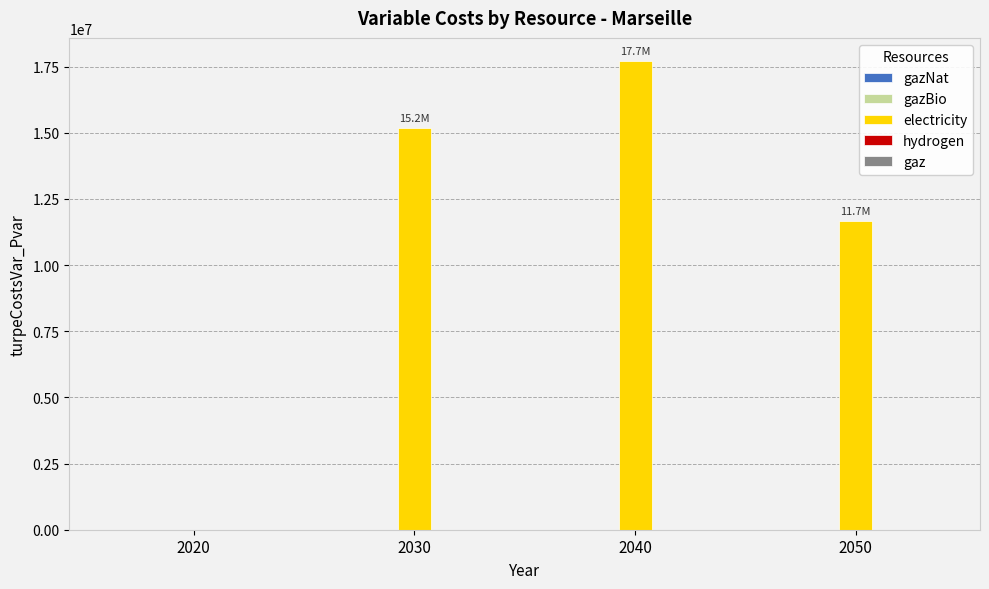

Reading left to right, extract all data points from this chart.

2020=0.0	2030=15177949.4	2040=17704075.1	2050=11674003.5